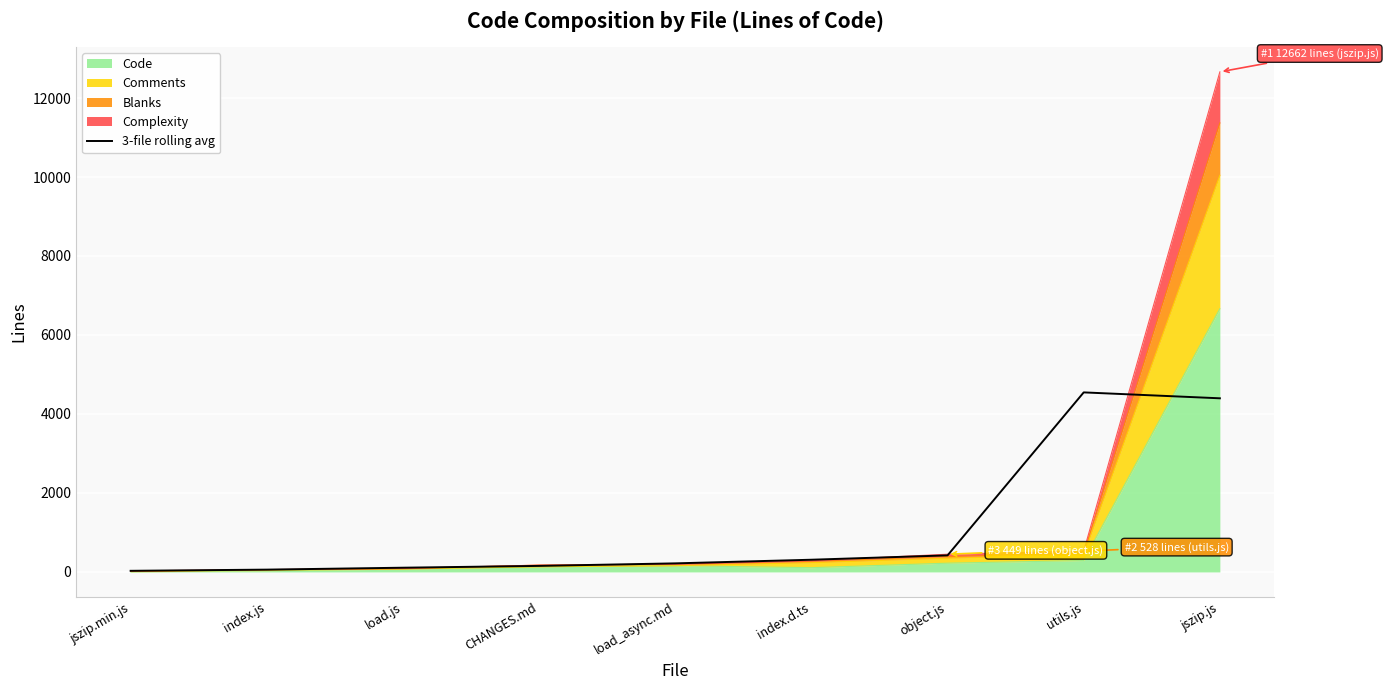

Does the chart display data point markers on the line(s)?

No